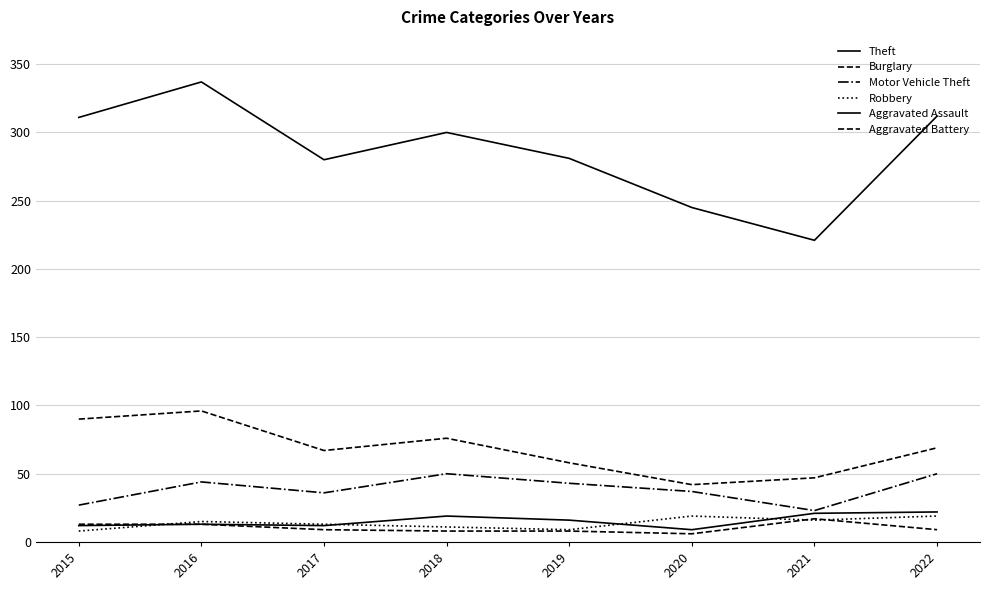

How many lines are shown in the chart?

6